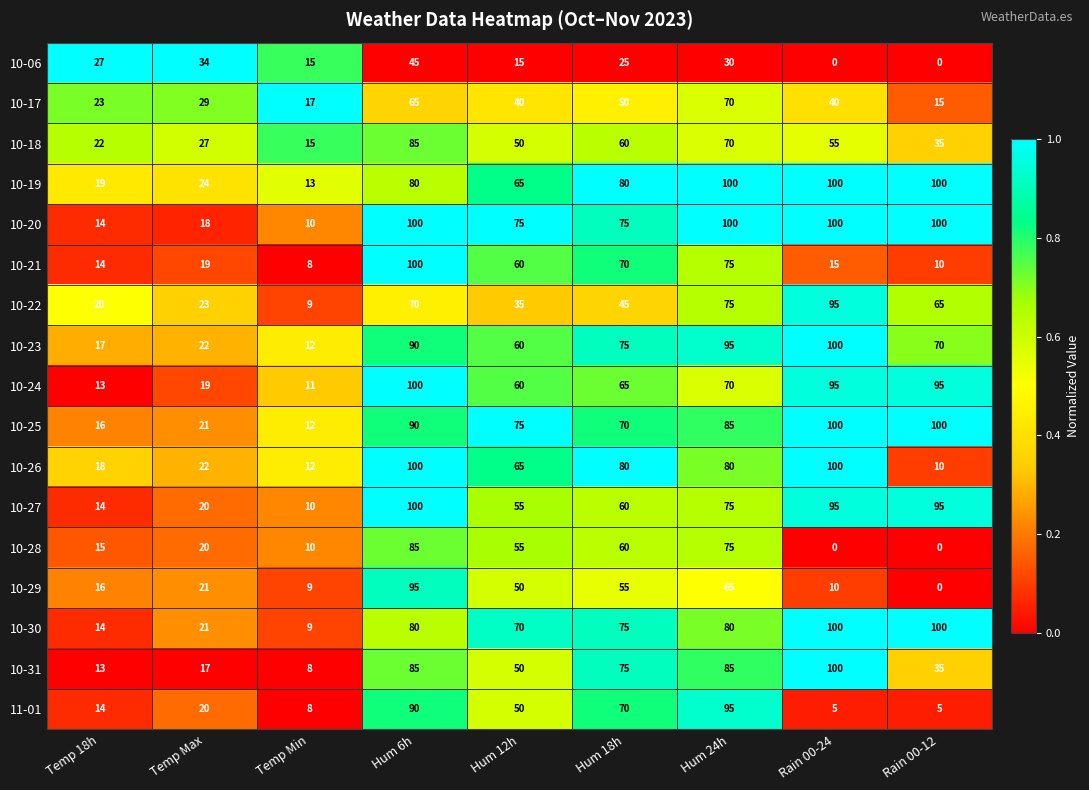

Is it true that 10-29 equals 14 at Hum 24h?

False